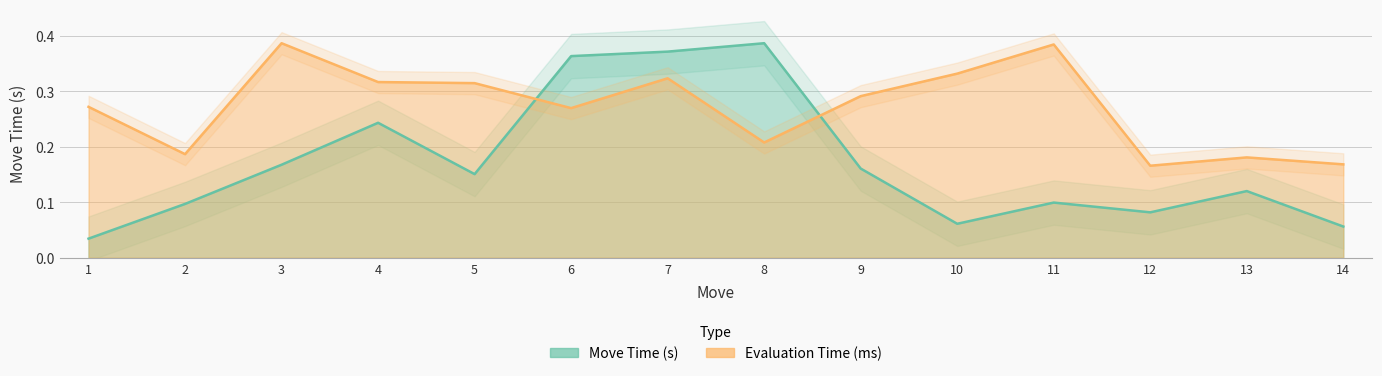

What are all the series names shown in the legend?

Move Time (s), Evaluation Time (ms)